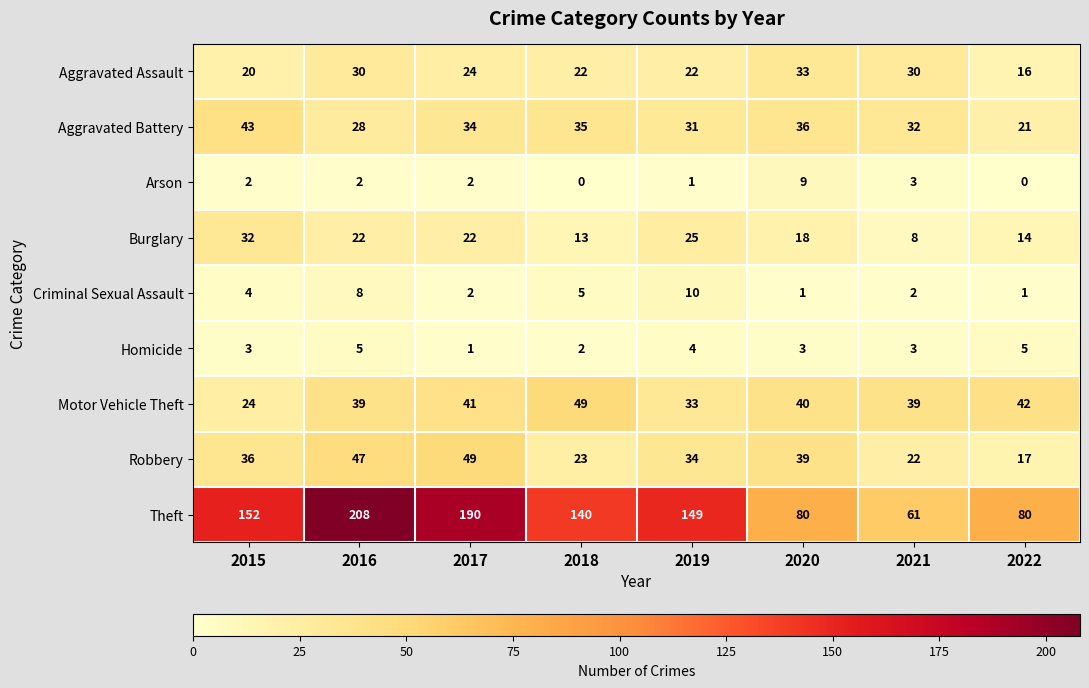

What is the difference between the Theft values at 2018 and 2017?

50